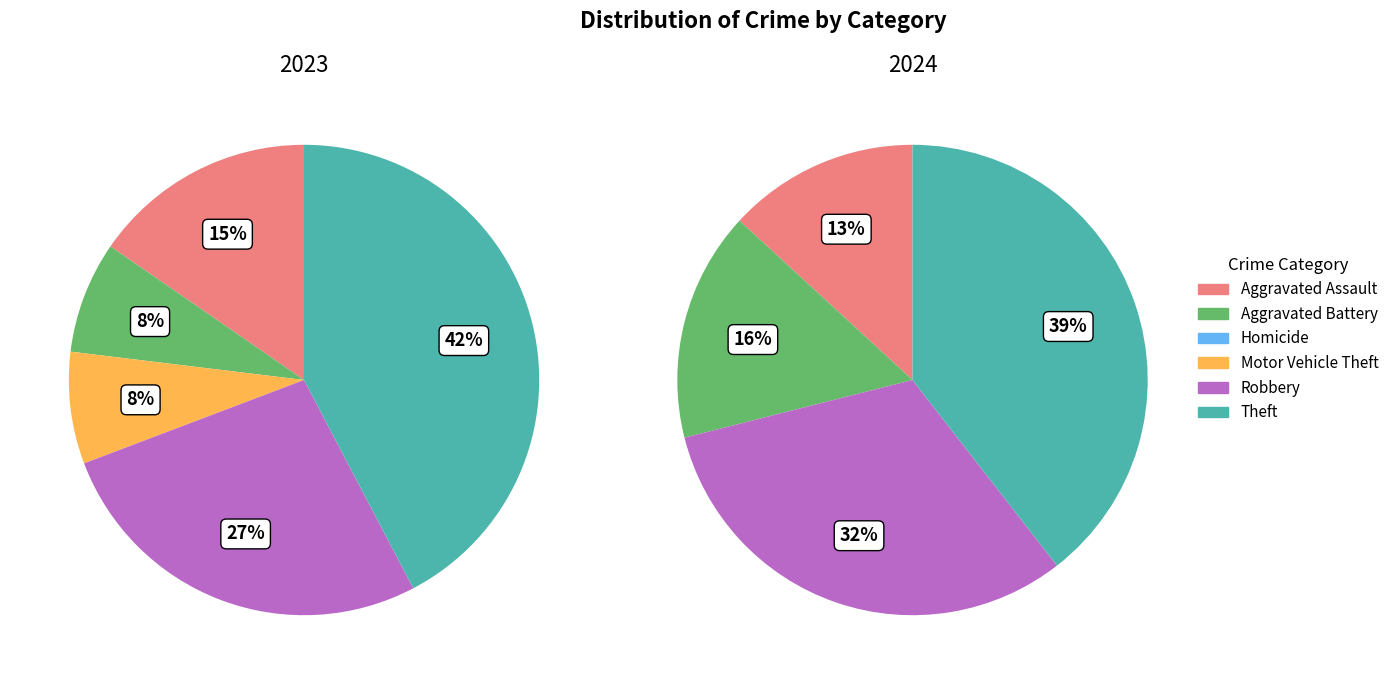

Is there any slice that represents more than half of the pie?

No